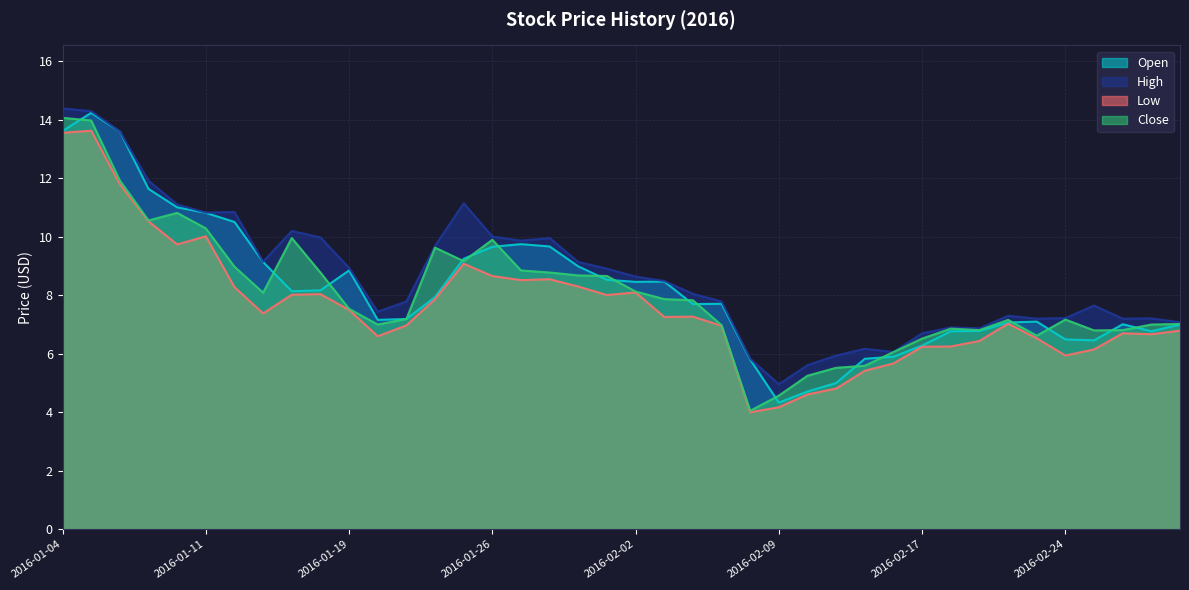

What is the label of the 15th point from the right?

2016-02-09